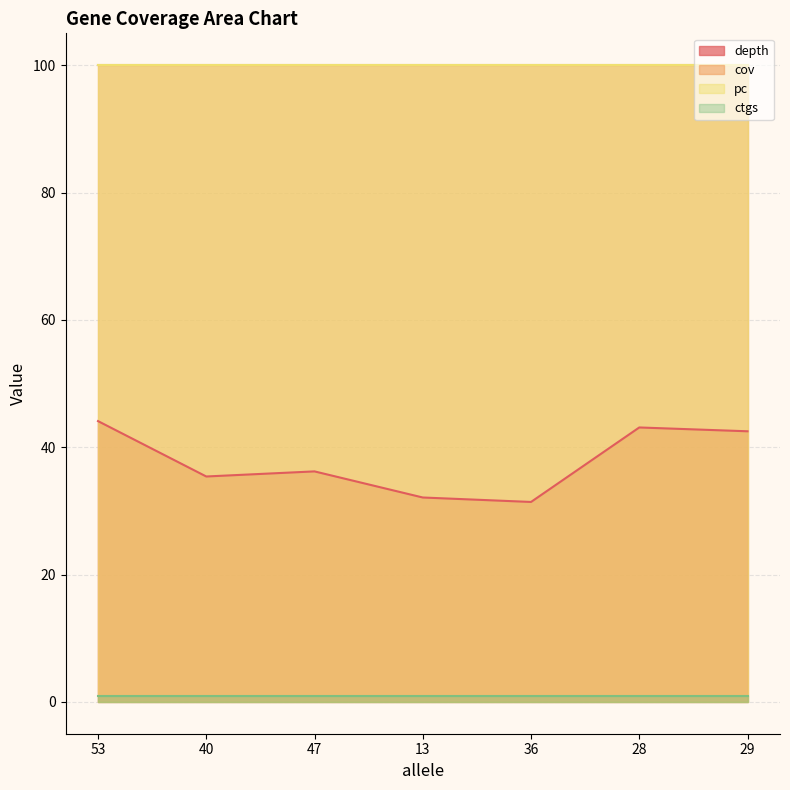

True or false: depth and ctgs cross at least once.

False